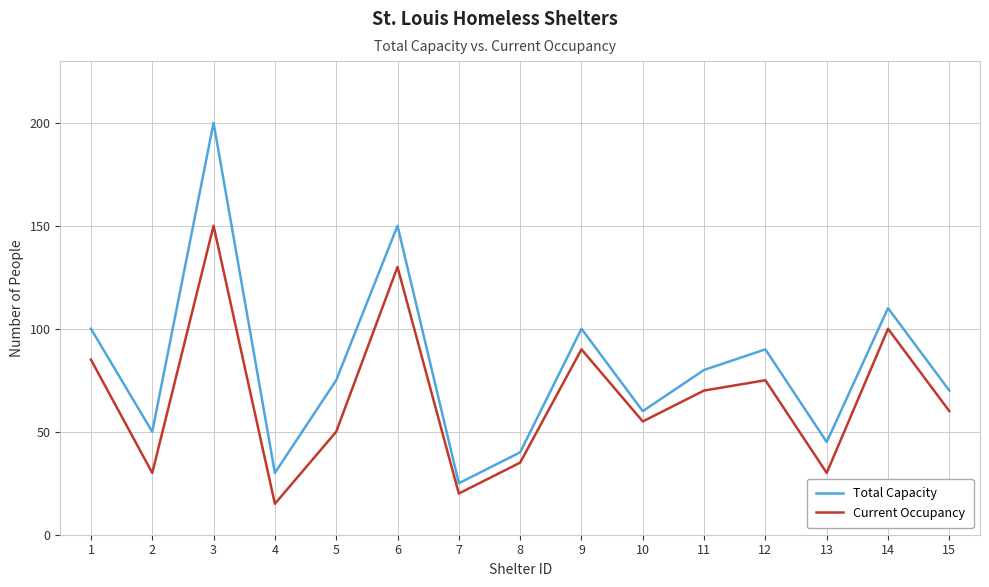

Is the value of Current Occupancy at 8 greater than the value of Total Capacity at 6?

No